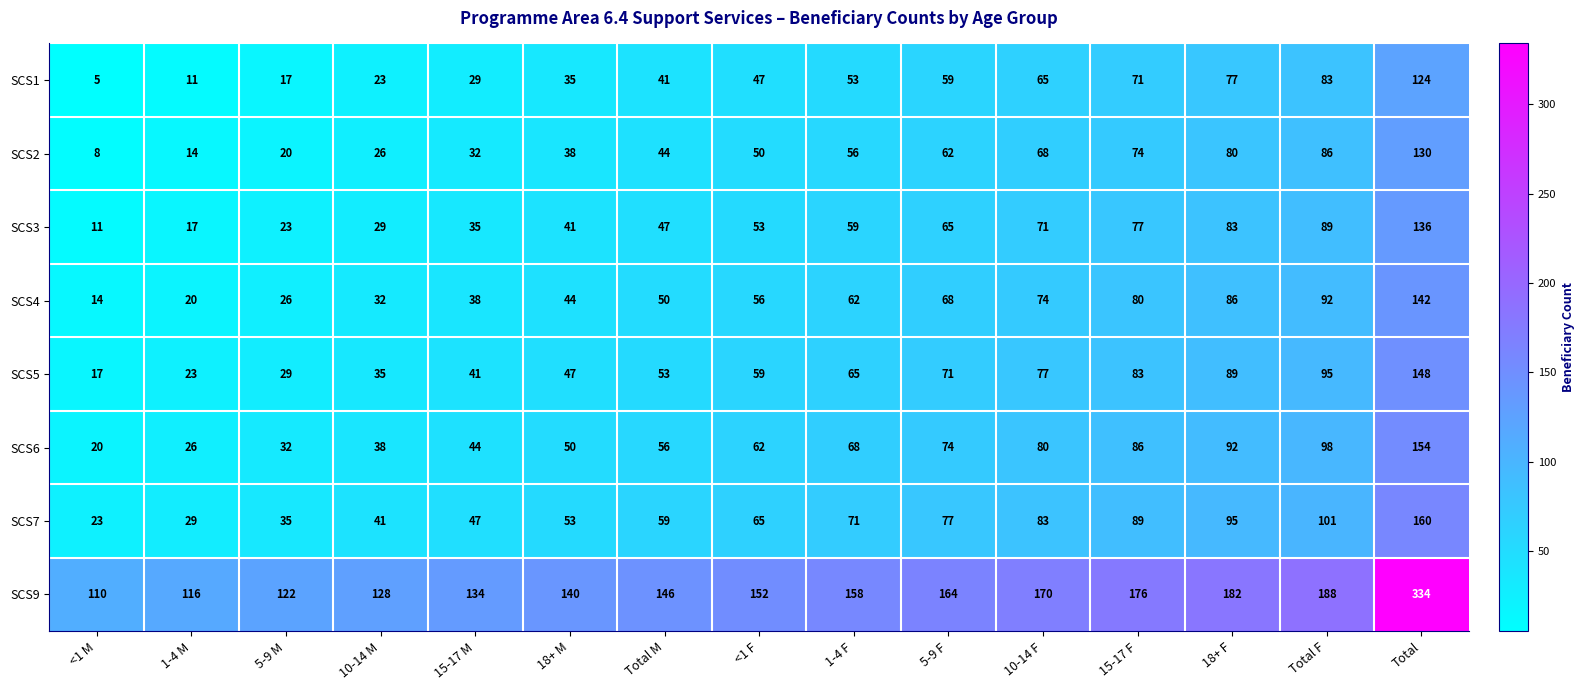

The SCS6 series shows 164 at Total F. True or false?

False